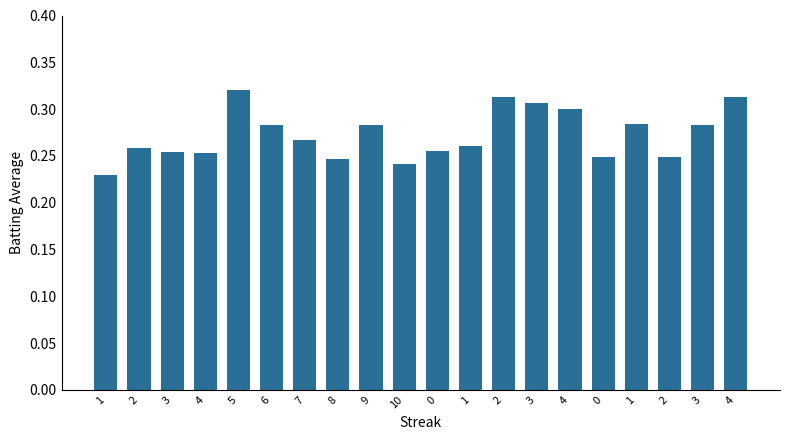

How many series are shown in this chart?

1